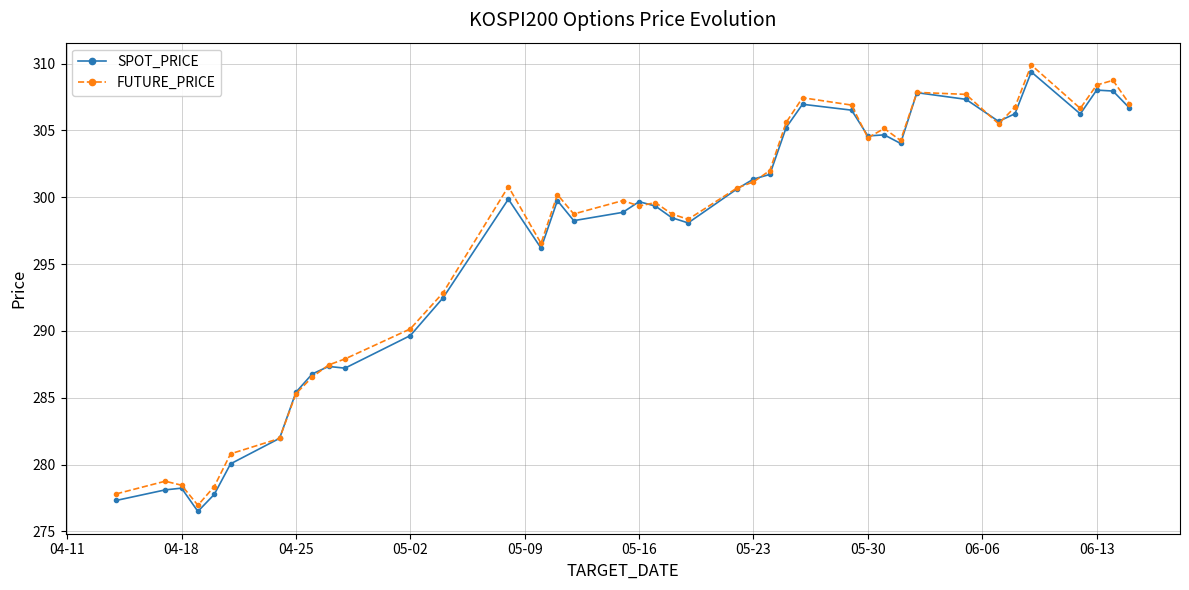

What is the value of the FUTURE_PRICE point at the 28th from the left?

306.9